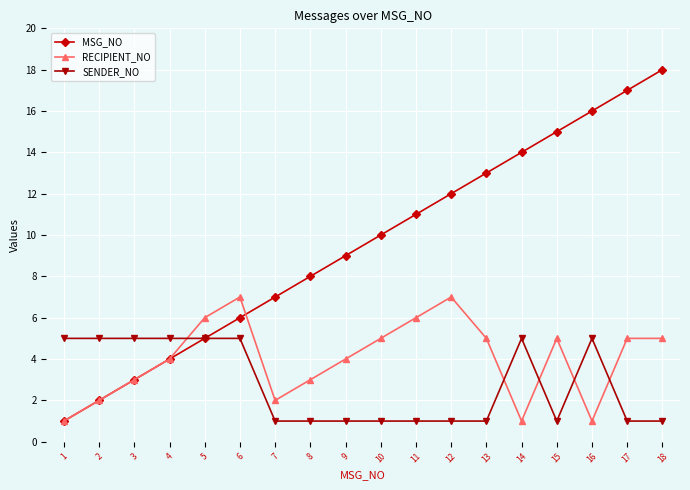

Rank the series by their average value, from highest to lowest.

MSG_NO, RECIPIENT_NO, SENDER_NO